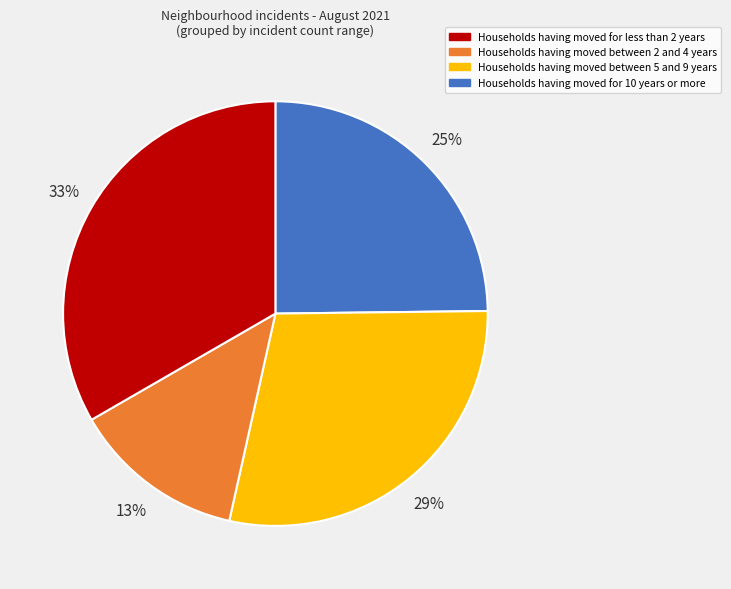

Is there any slice that represents more than half of the pie?

No